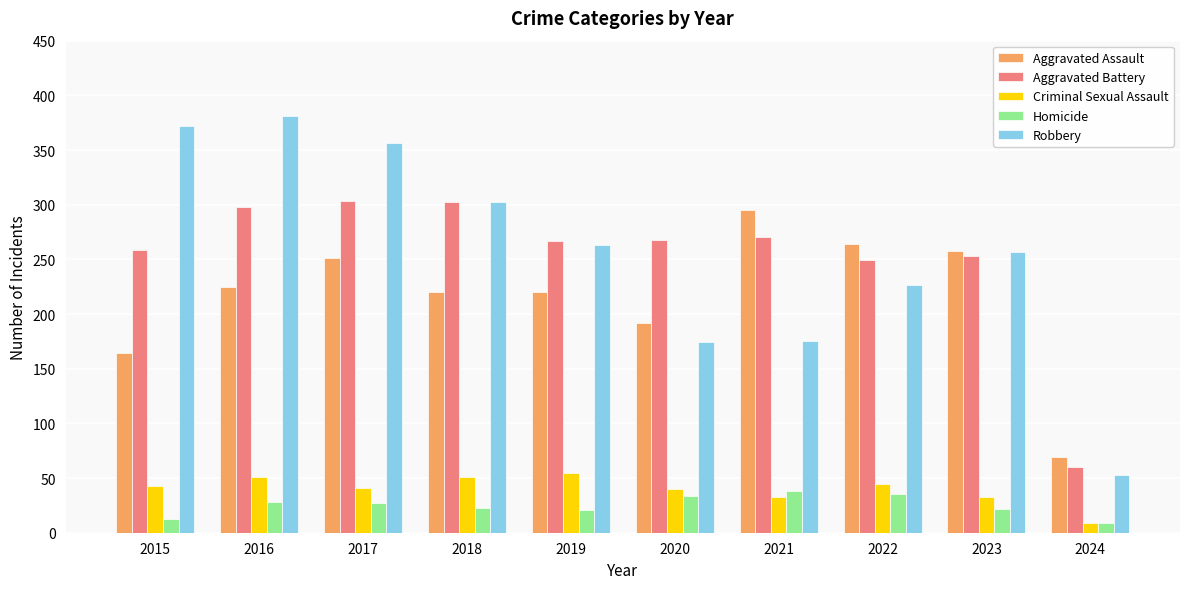

Which series changed the most between 2020 and 2021?

Aggravated Assault